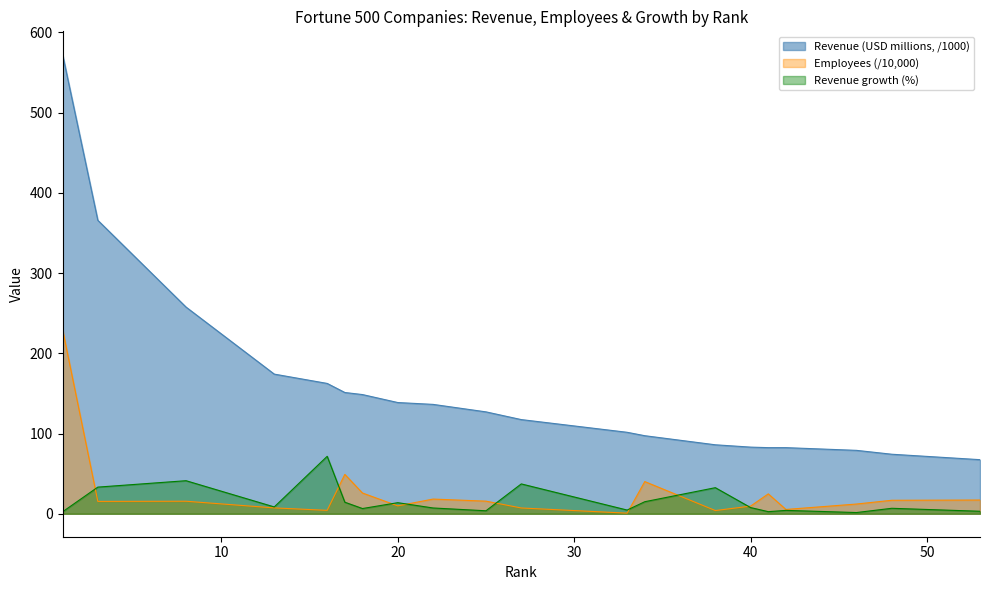

The Revenue (USD millions) series shows 257.6 at 8. True or false?

True